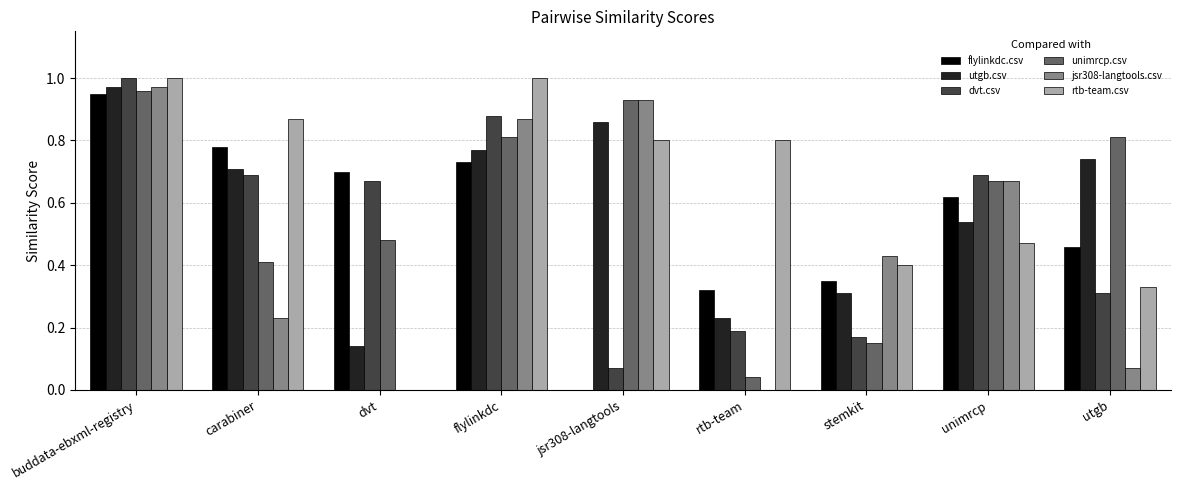

The value of dvt.csv at stemkit is 0.2. True or false?

True